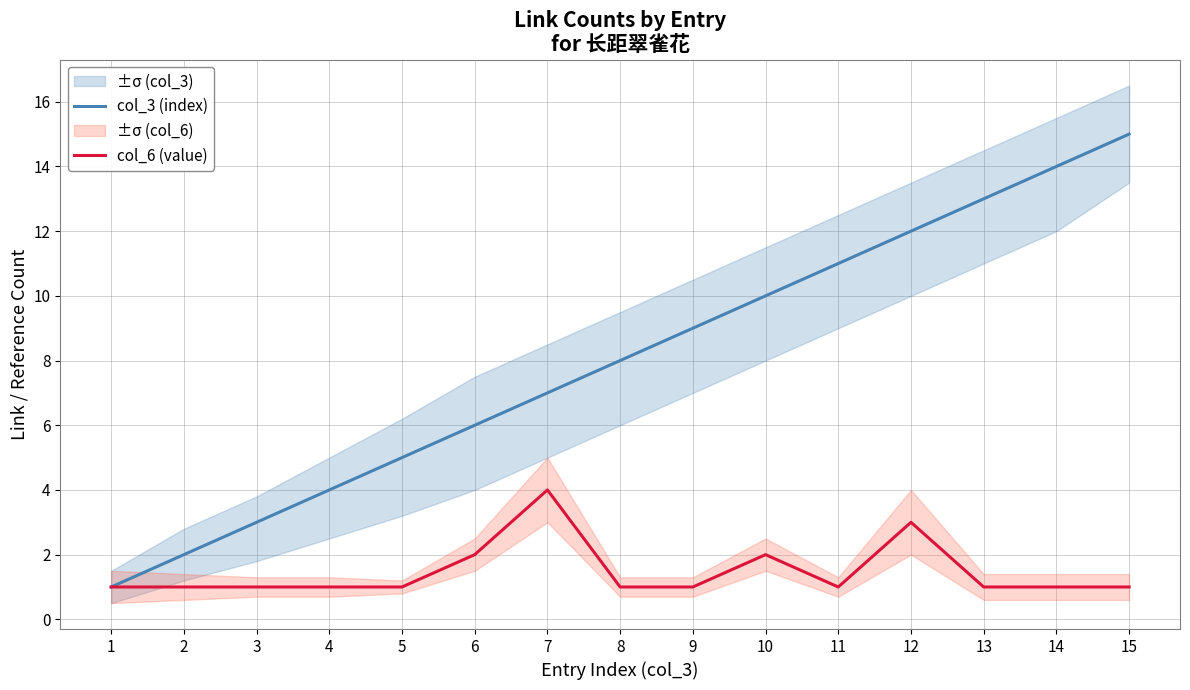

What are all the series names shown in the legend?

col_3 (index), col_6 (value)